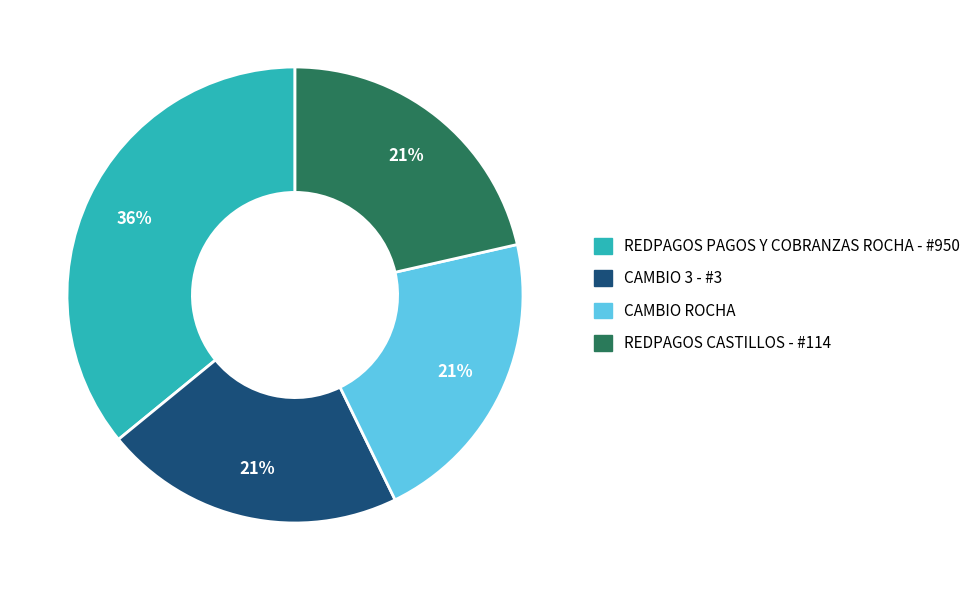

To the nearest percent, what portion does REDPAGOS PAGOS Y COBRANZAS ROCHA - #950 represent?

36%